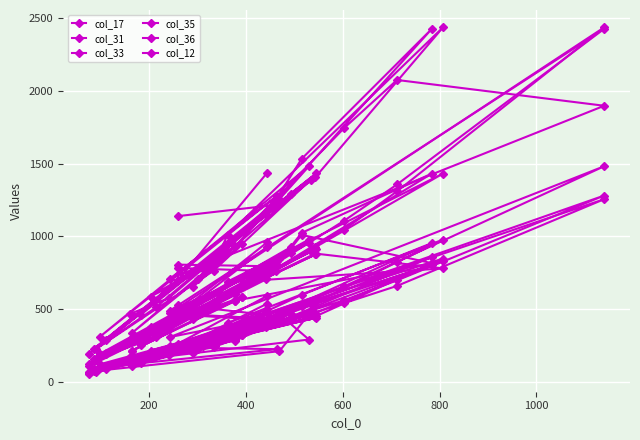

What is the sum of all col_36 values?

14000